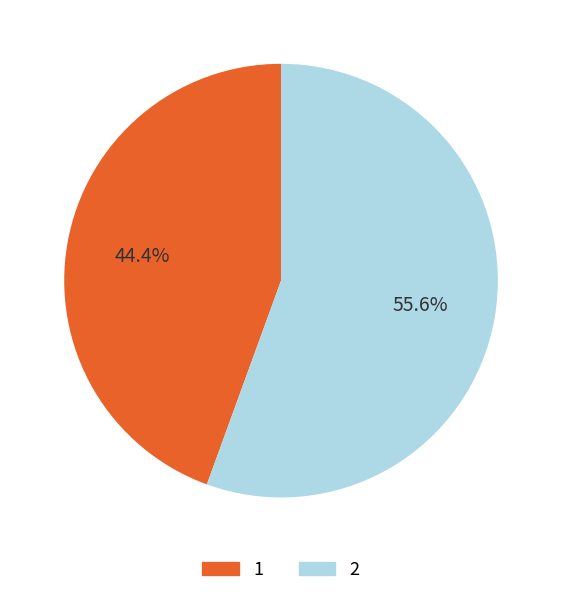

To the nearest percent, what is the combined percentage of 2 and 1?

100%